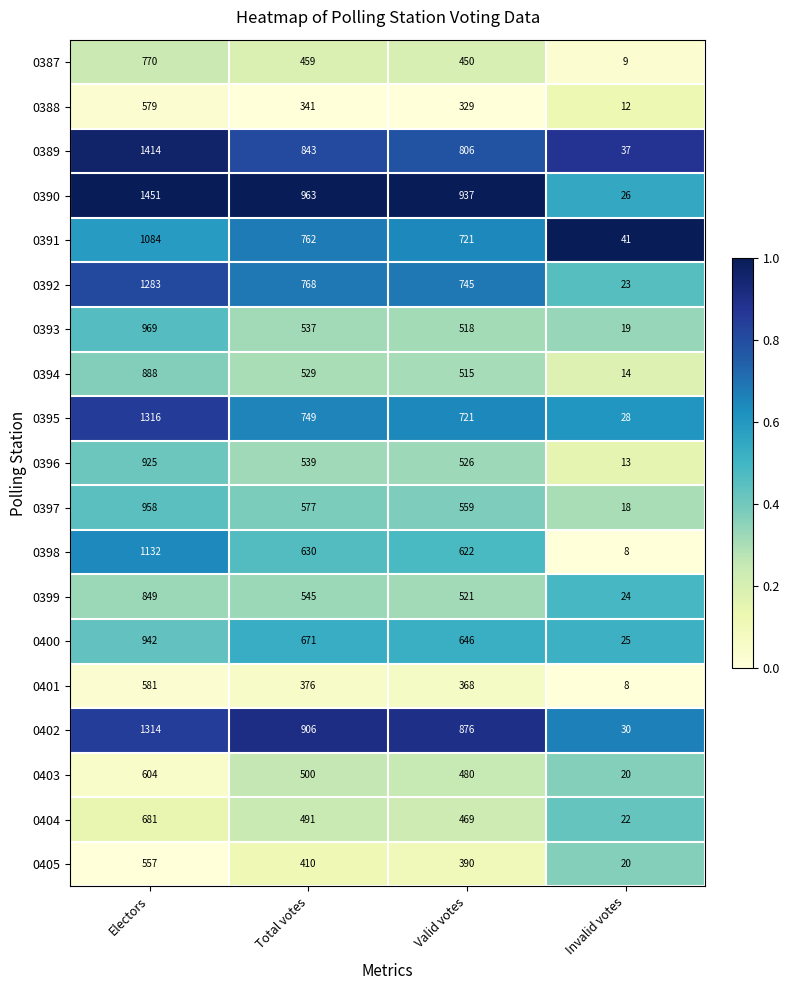

What is the difference between the second highest and second lowest values in the 0399 series?

24